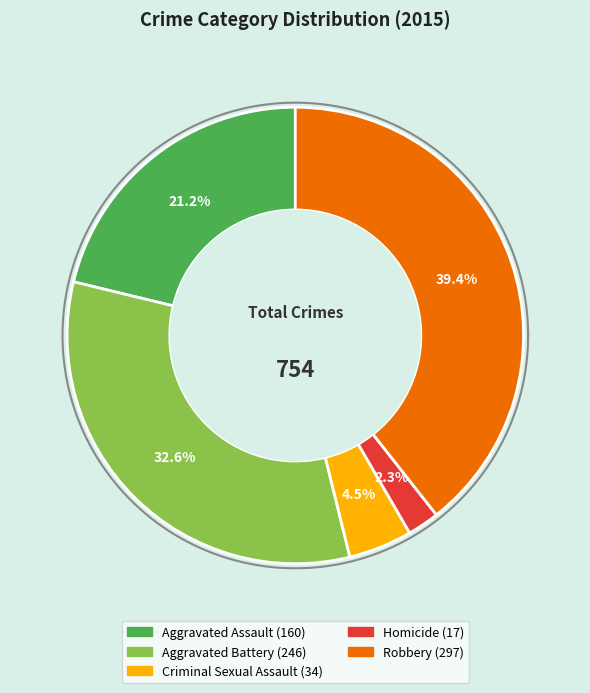

To the nearest percent, what is the difference between the largest and smallest slice percentages?

37%